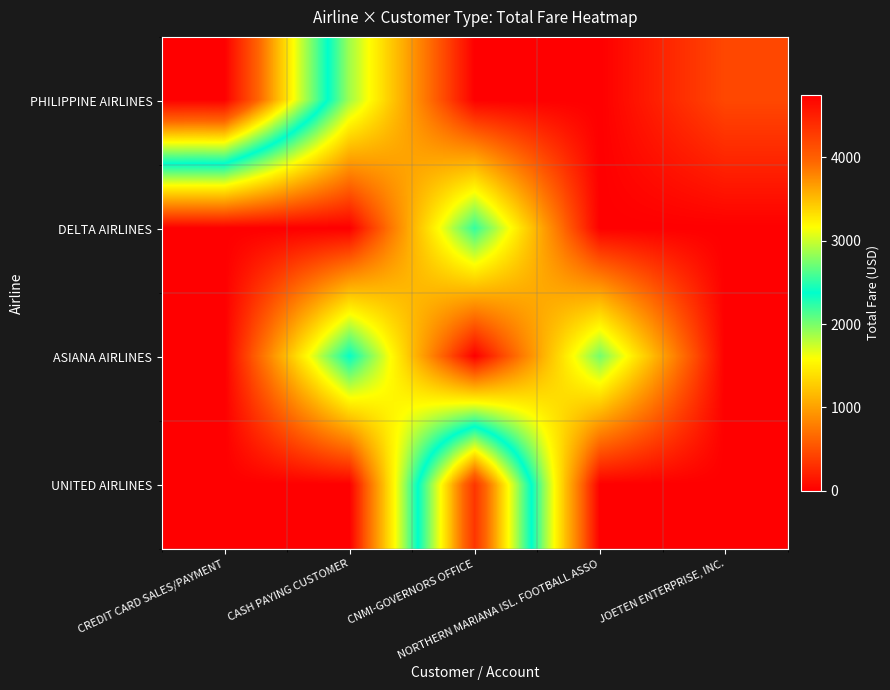

What is the total value across all series at NORTHERN MARIANA ISL. FOOTBALL ASSO?

2009.8